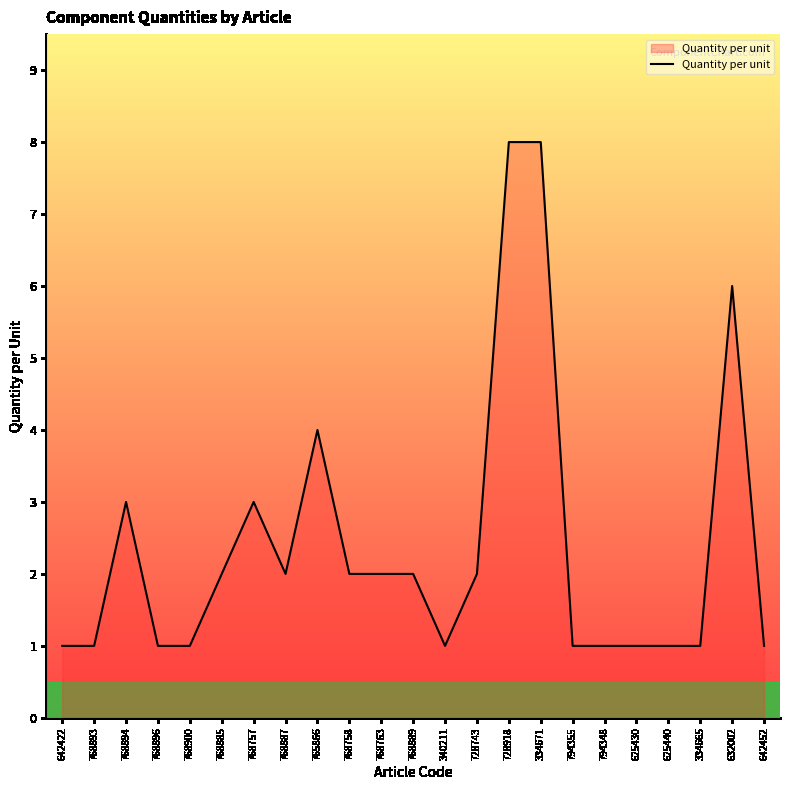

How many lines are shown in the chart?

1